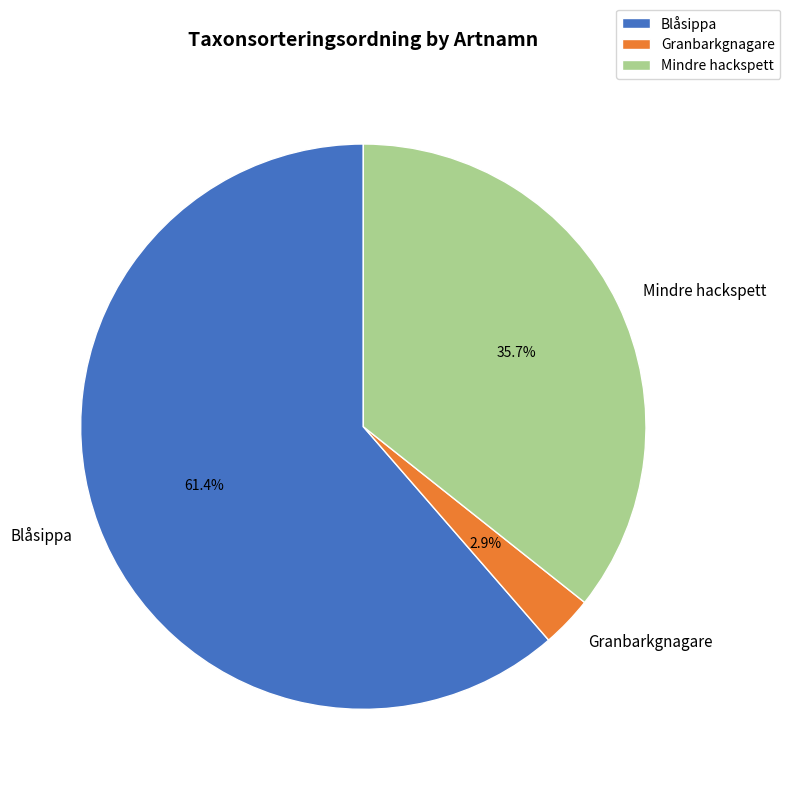

Is it true that Granbarkgnagare is 3% of the pie?

True